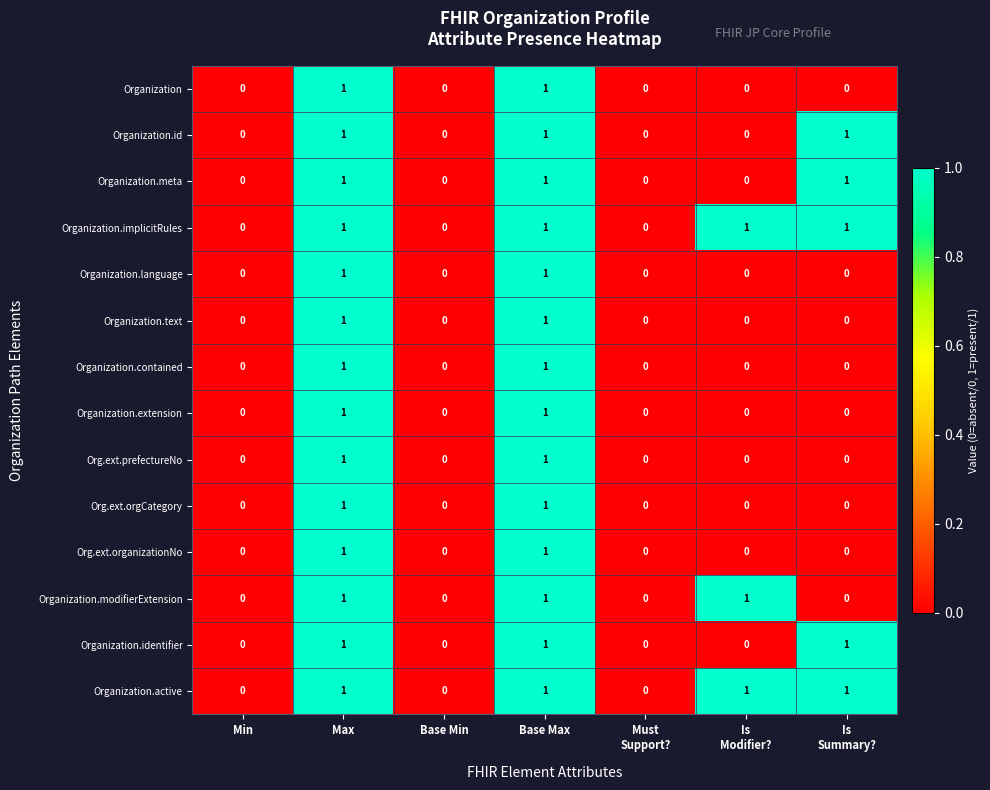

What is the greatest value displayed?

1